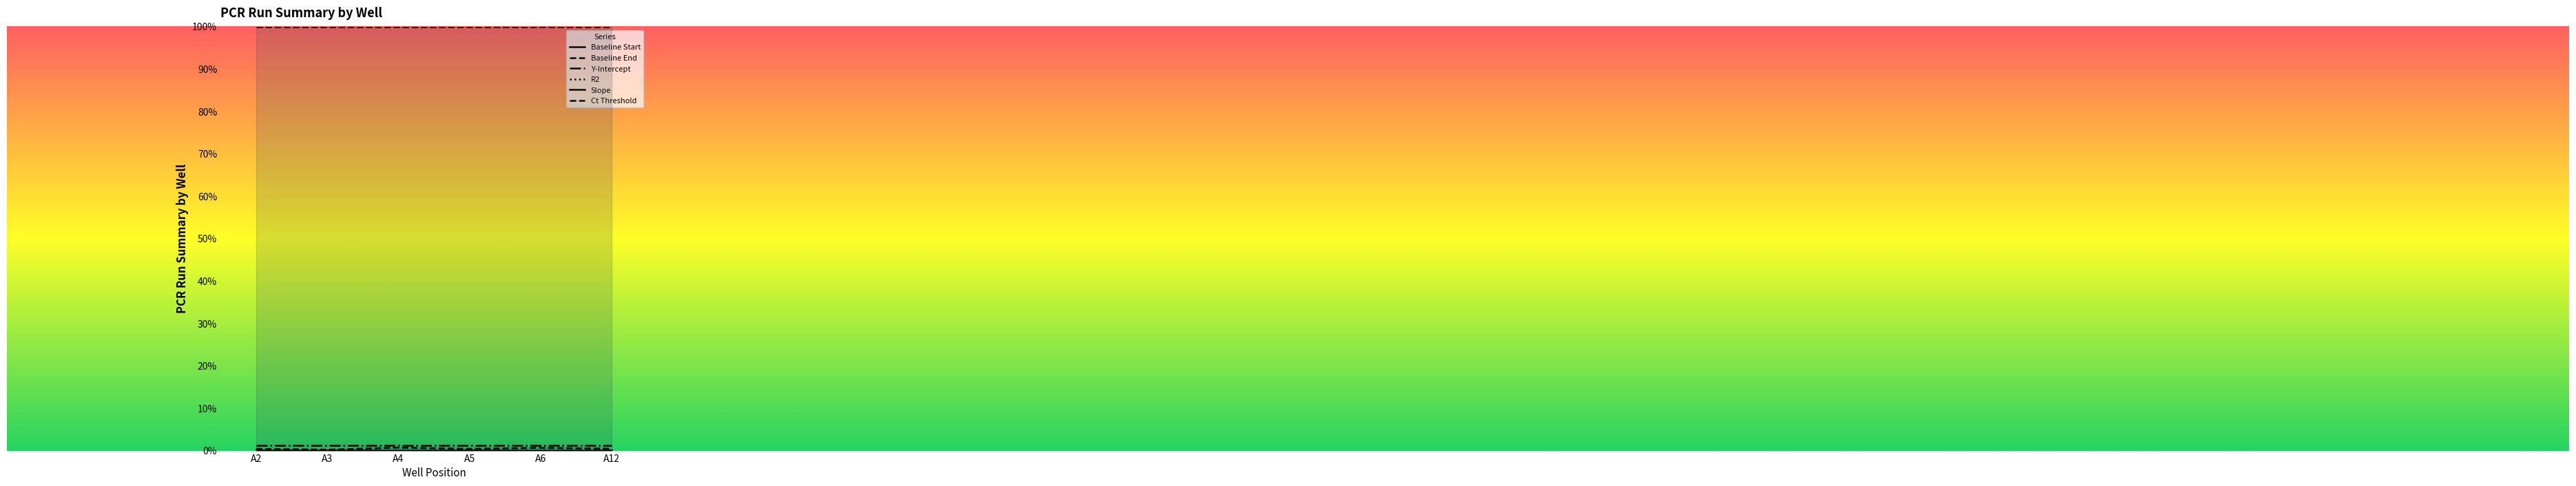

Reading left to right, what are all the values shown in this chart?

Baseline Start: A2=0.0	A3=0.0	A4=0.0	A5=0.0	A6=0.0	A12=0.0
Baseline End: A2=0.0	A3=0.0	A4=0.0	A5=0.0	A6=0.0	A12=0.0
Y-Intercept: A2=0.0	A3=0.0	A4=0.0	A5=0.0	A6=0.0	A12=0.0
R2: A2=0.0	A3=0.0	A4=0.0	A5=0.0	A6=0.0	A12=0.0
Slope: A2=0.0	A3=0.0	A4=0.0	A5=0.0	A6=0.0	A12=0.0
Ct Threshold: A2=1.0	A3=1.0	A4=1.0	A5=1.0	A6=1.0	A12=1.0